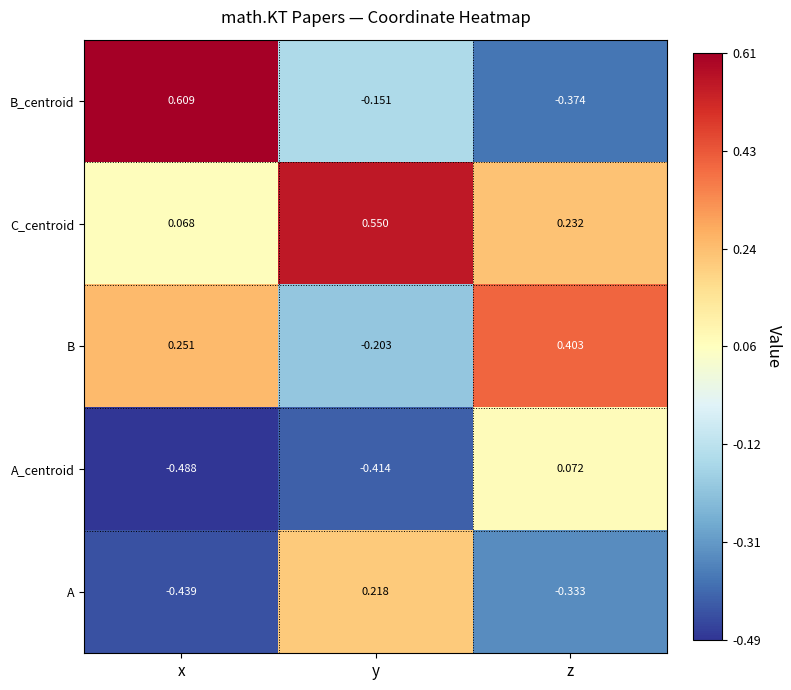

Count the number of categories in the chart.

3